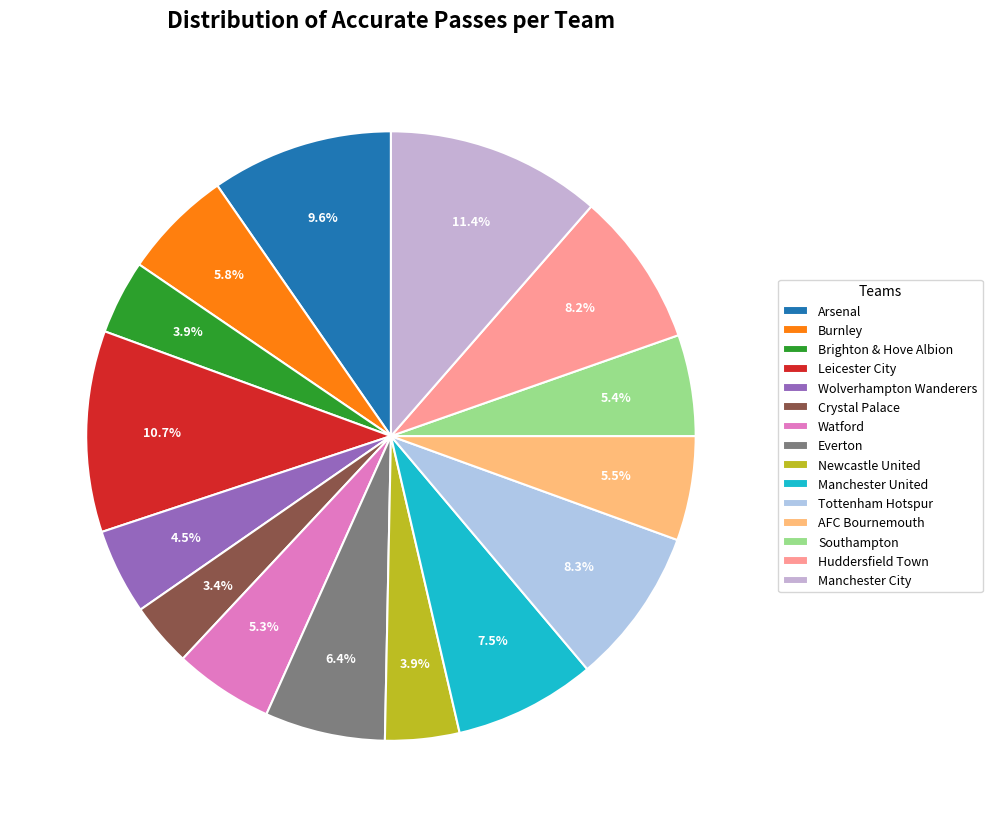

The Burnley slice represents 17% of the pie. True or false?

False